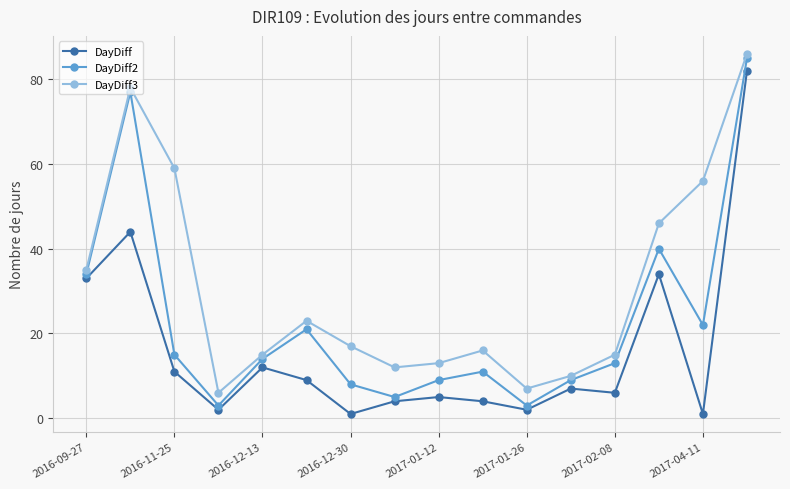

What is the difference between the maximum and minimum values in the DayDiff series?

81